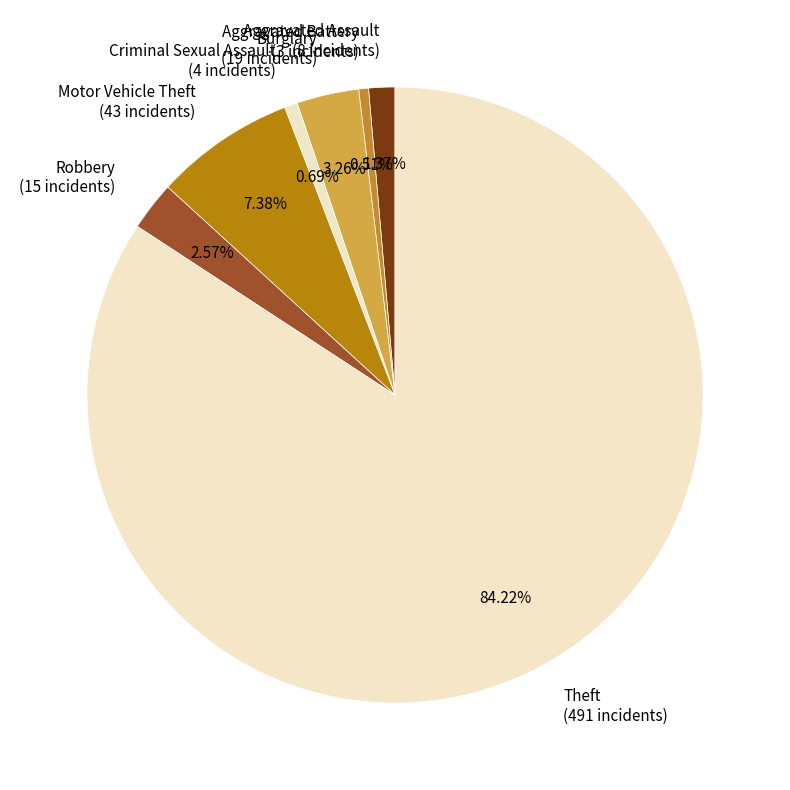

Which category accounts for the majority?

Theft